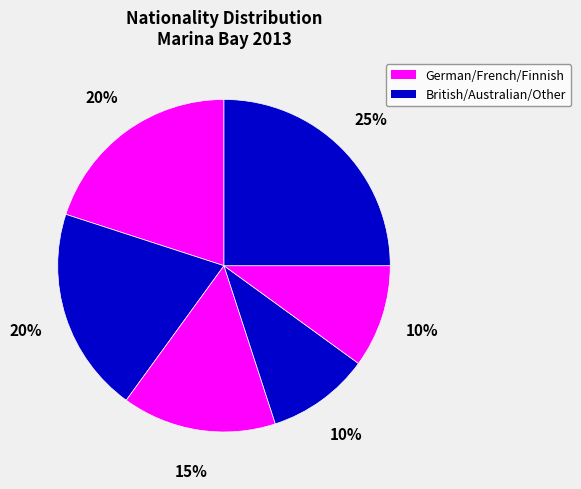

Does any single category account for the majority?

No